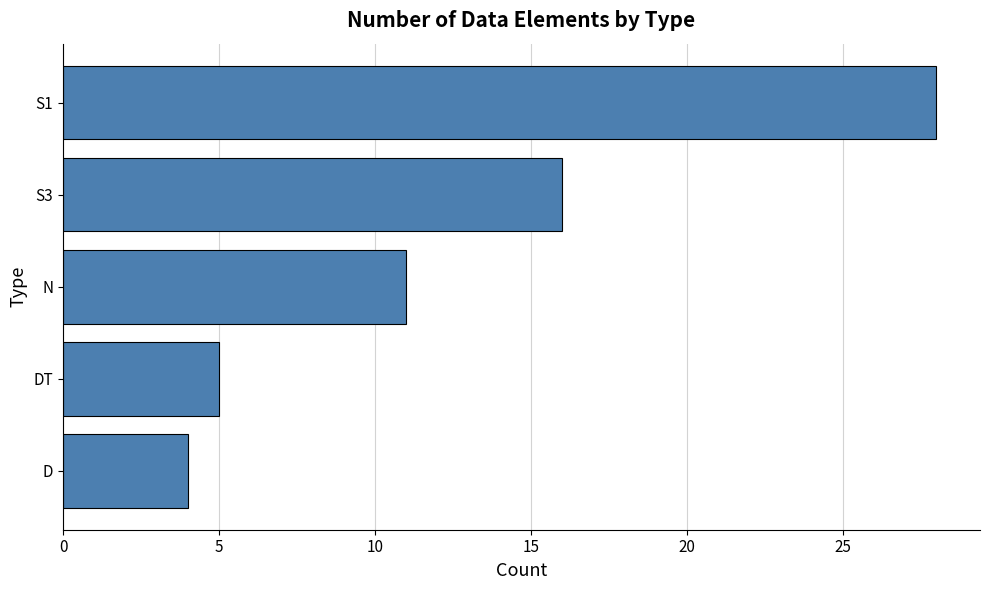

Reading bottom to top, what are all the values shown in this chart?

4	5	11	16	28